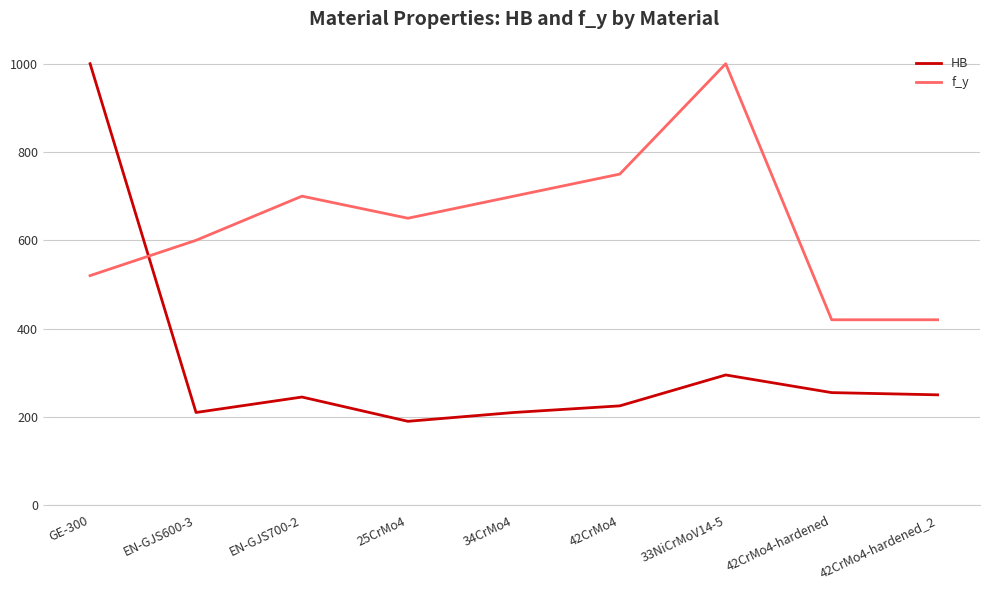

Where does the f_y series first go above 650?

EN-GJS700-2